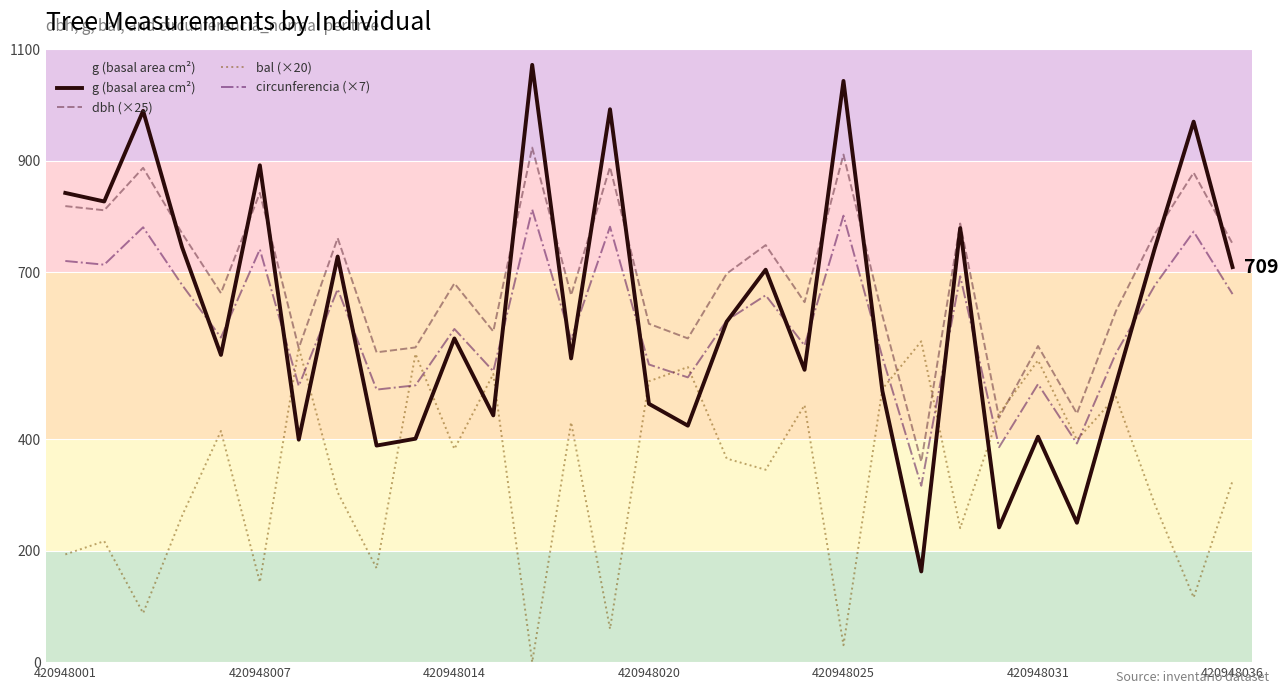

How many positive values does the bal (×20) series have?

30